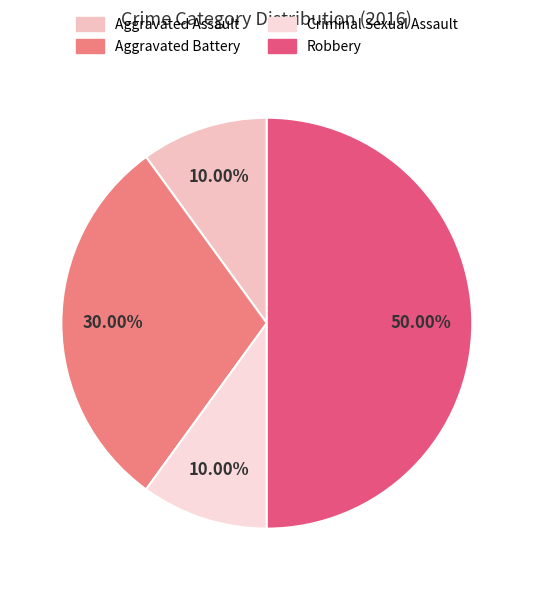

Combined, do Aggravated Battery and Aggravated Assault account for over 50%?

No